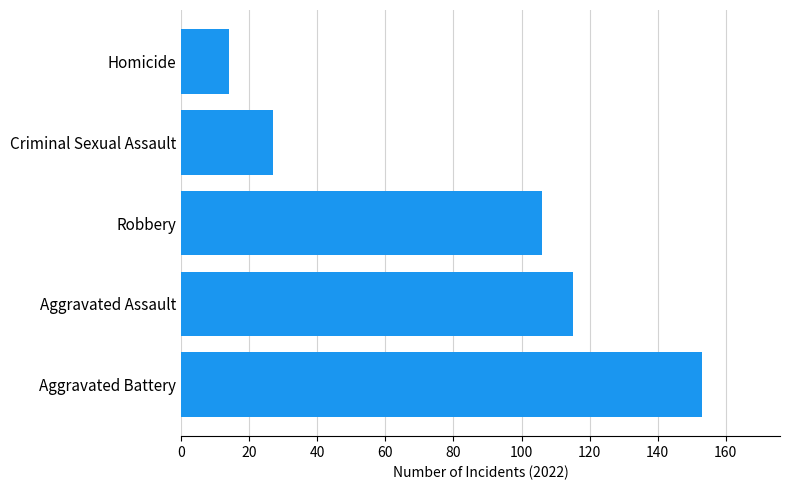

Reading top to bottom, extract all data points from this chart.

14	27	106	115	153